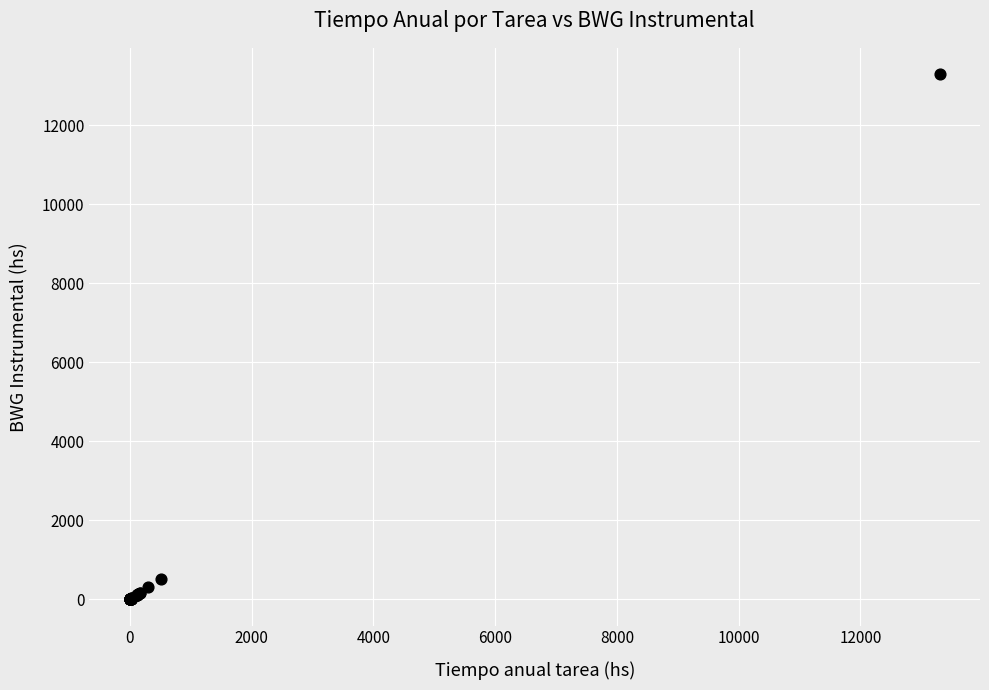

What Y value in the scatter plot is closest to 6650?

504.0